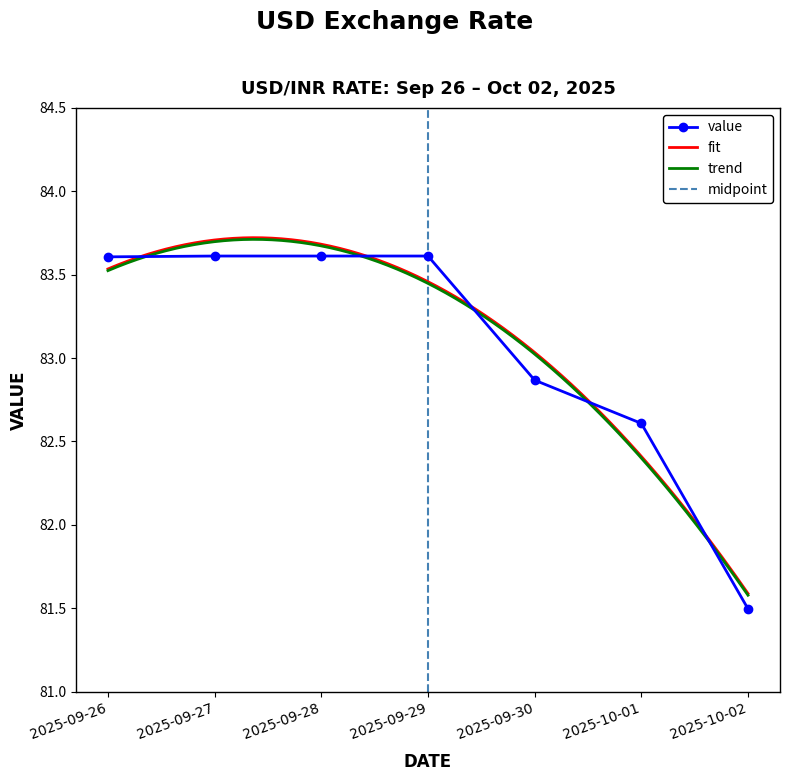

What is the ratio of the value at 2025-09-28 to the value at 2025-10-02?

1.0